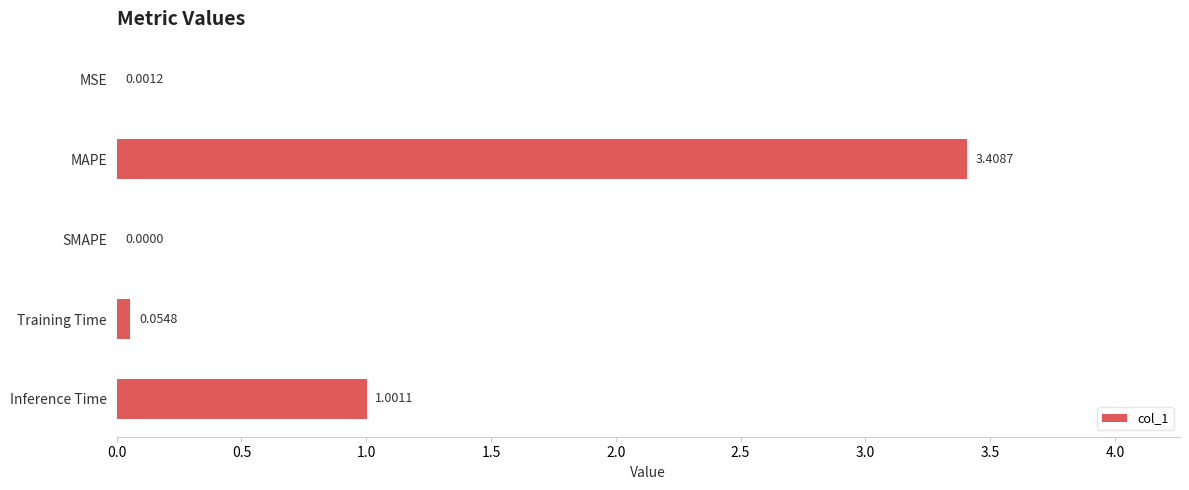

At which category does the chart reach its peak across all series?

MAPE